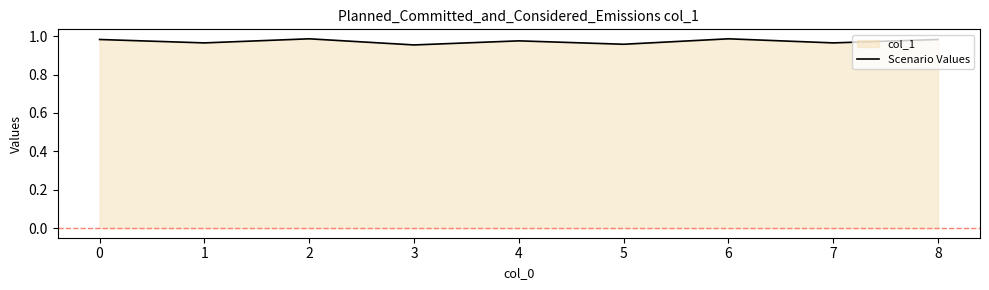

True or false: the data shows 1.6 at 6.

False